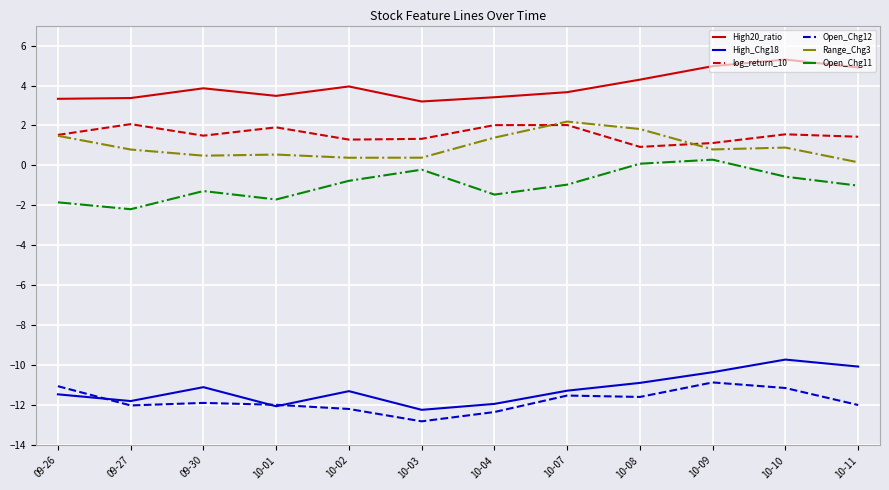

What is the maximum value for Range_Chg3?

2.2